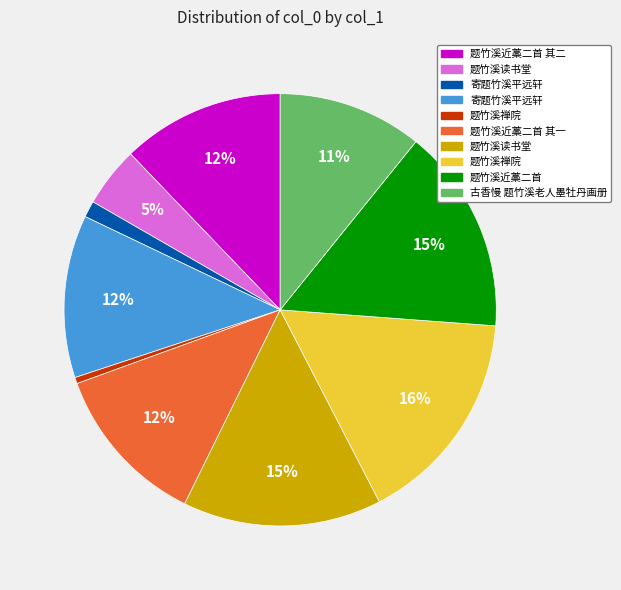

Does any single category account for the majority?

No